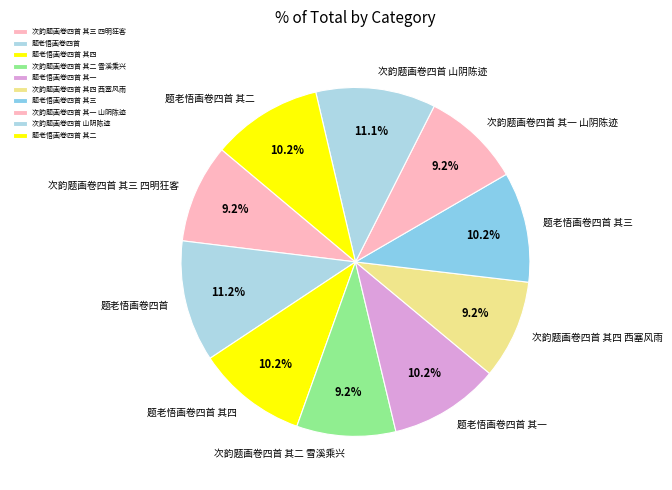

Do 题老悟画卷四首 and 题老悟画卷四首 其二 together represent more than half of the pie?

No